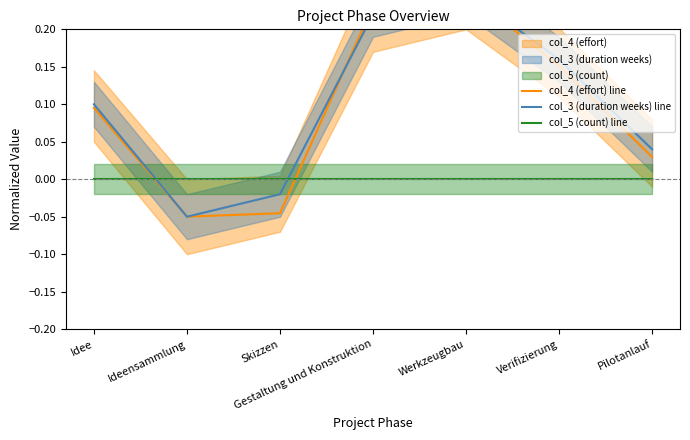

The value of col_5 (count) line at Pilotanlauf is 0.0. True or false?

True